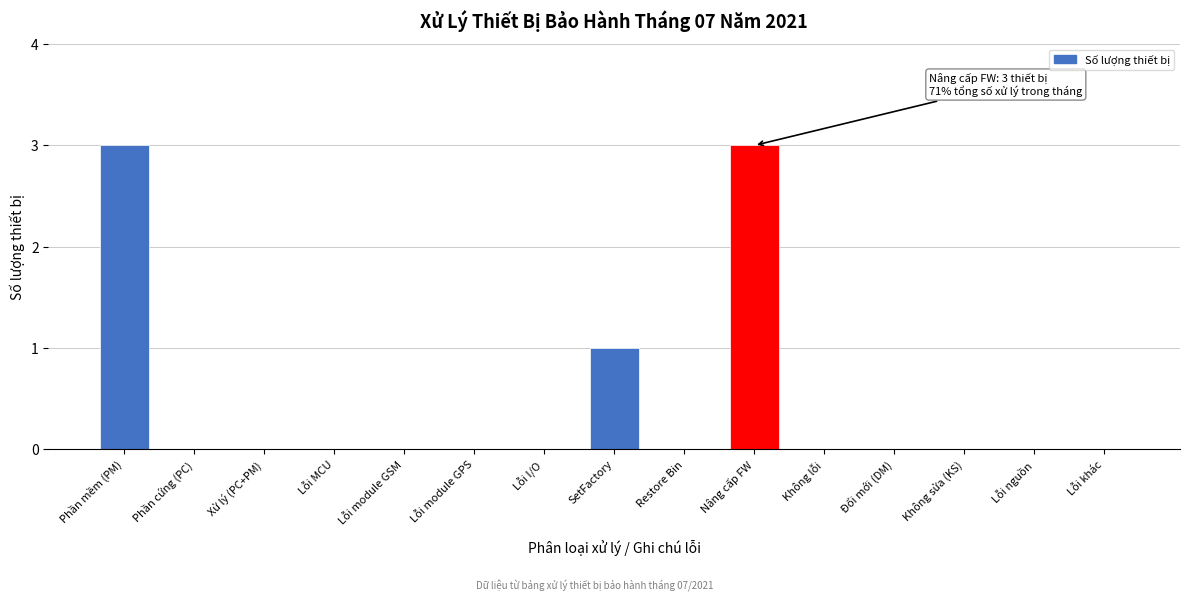

Reading left to right, list all the values displayed in this chart.

Phần mềm (PM)=3	Phần cứng (PC)=0	Xử lý (PC+PM)=0	Lỗi MCU=0	Lỗi module GSM=0	Lỗi module GPS=0	Lỗi I/O=0	SetFactory=1	Restore Bin=0	Nâng cấp FW=3	Không lỗi=0	Đổi mới (DM)=0	Không sửa (KS)=0	Lỗi nguồn=0	Lỗi khác=0